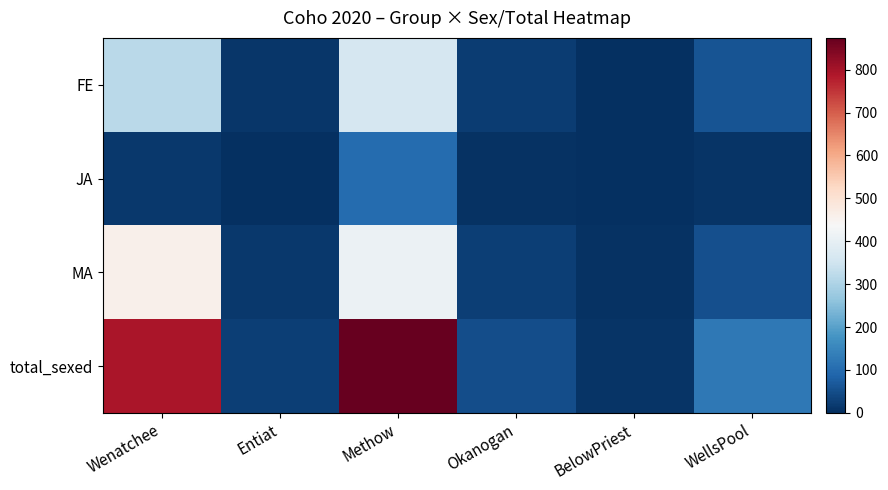

What is the difference between the highest and lowest values at Methow?

774